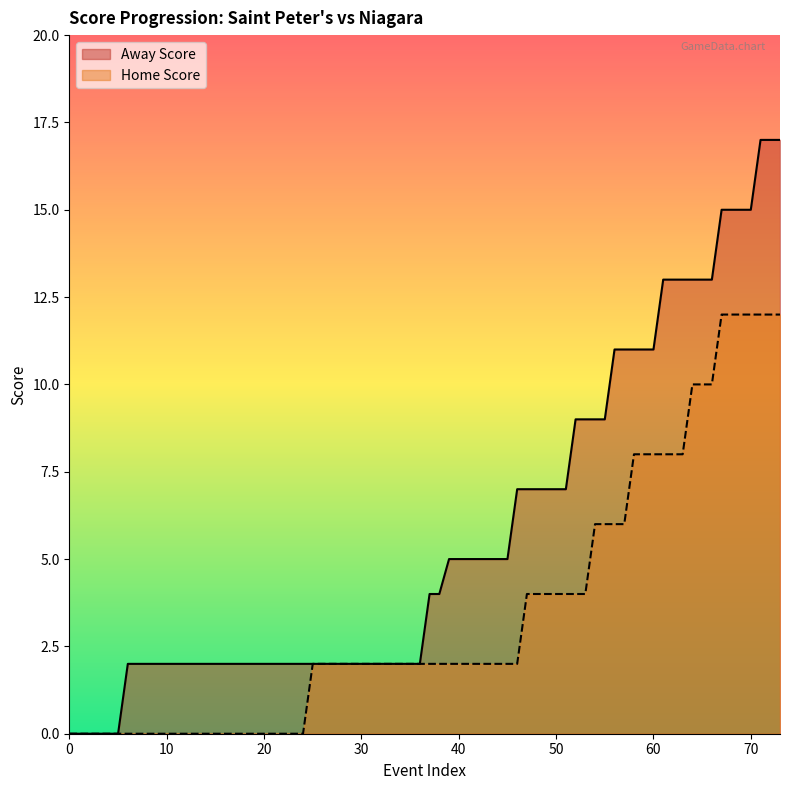

What is the total value across all series at 10?

2